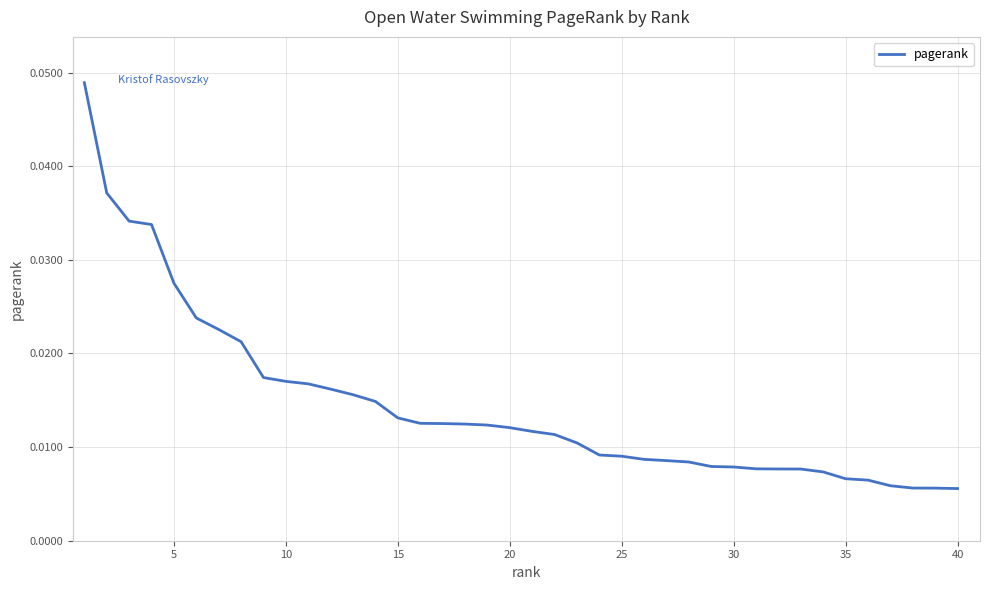

How many lines are shown in the chart?

1